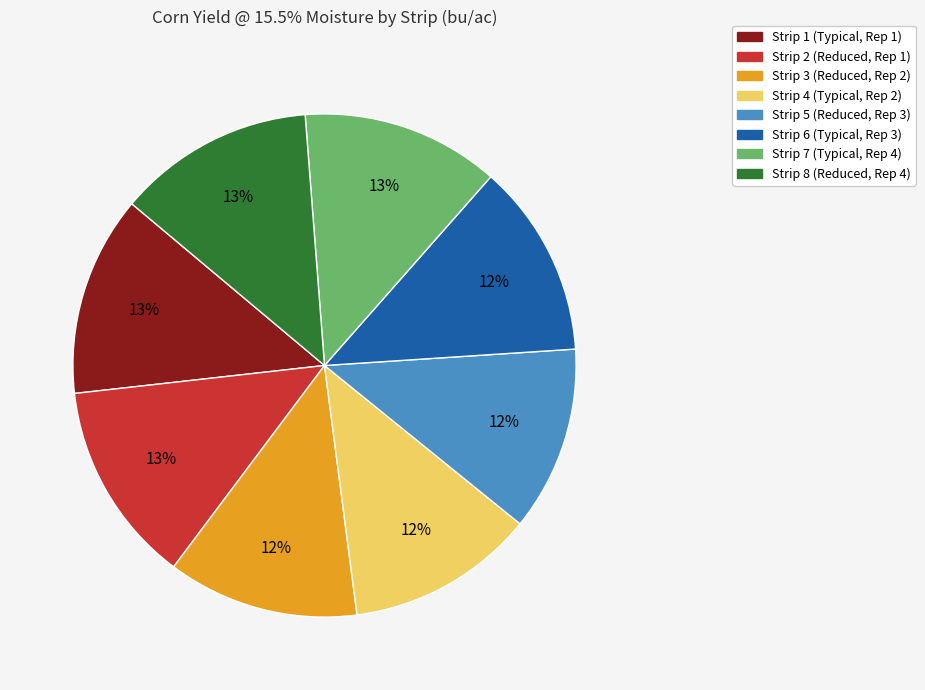

To the nearest percent, what is the combined percentage of Strip 8 (Reduced, Rep 4) and Strip 6 (Typical, Rep 3)?

25%